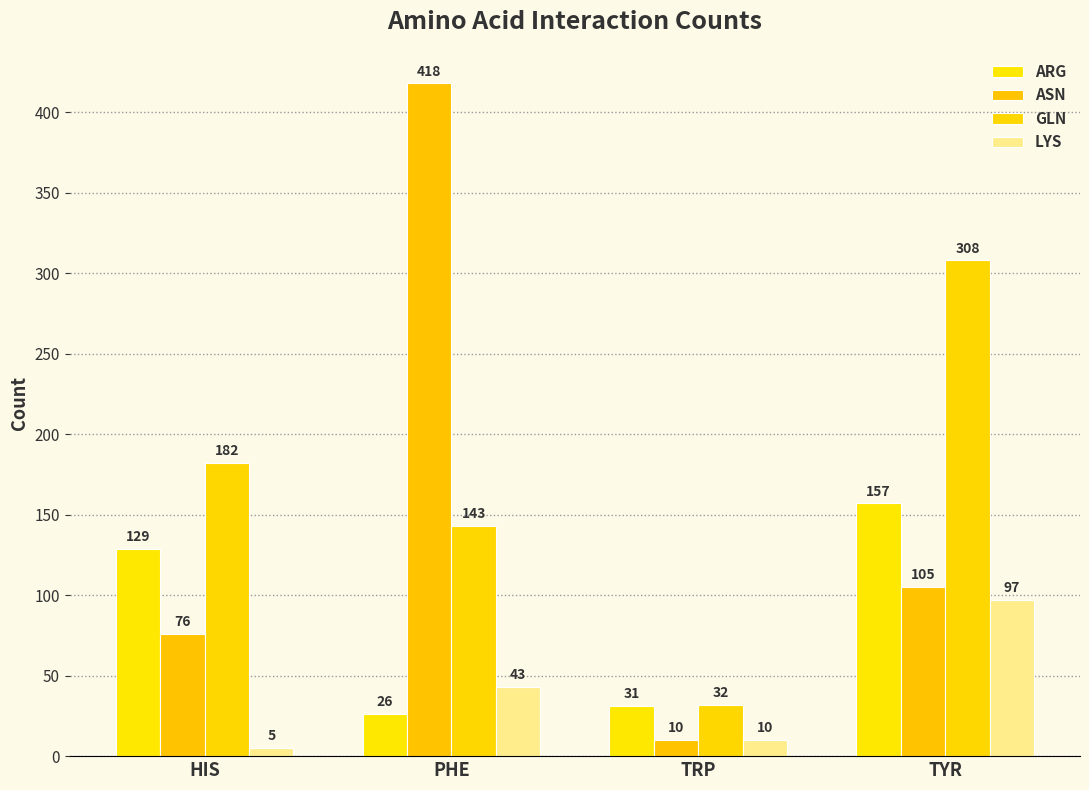

Rank the series by their maximum value, from highest to lowest.

ASN, GLN, ARG, LYS